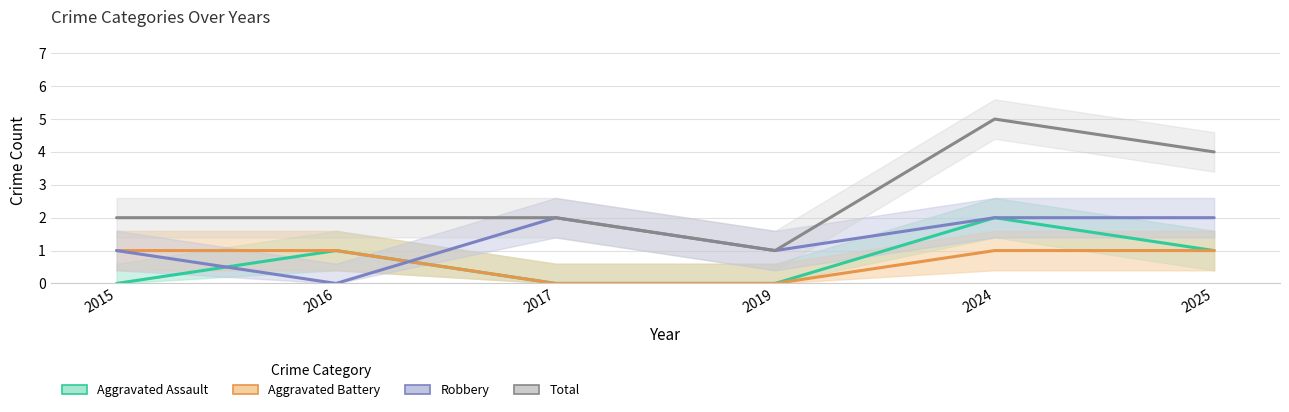

The value of Aggravated Assault at 2019 is 1. True or false?

False